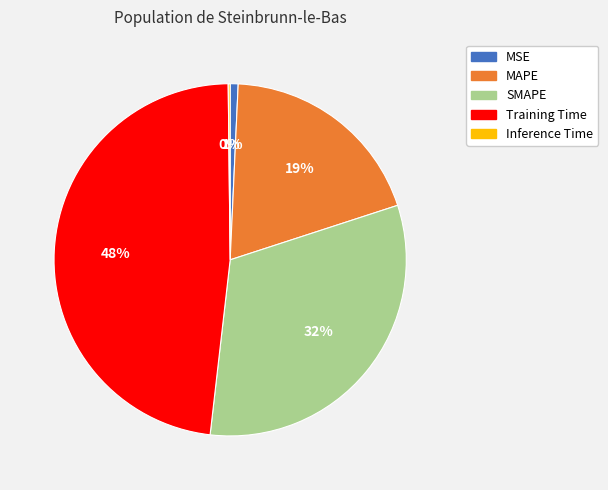

To the nearest percent, what is the difference between the largest and smallest slice percentages?

48%